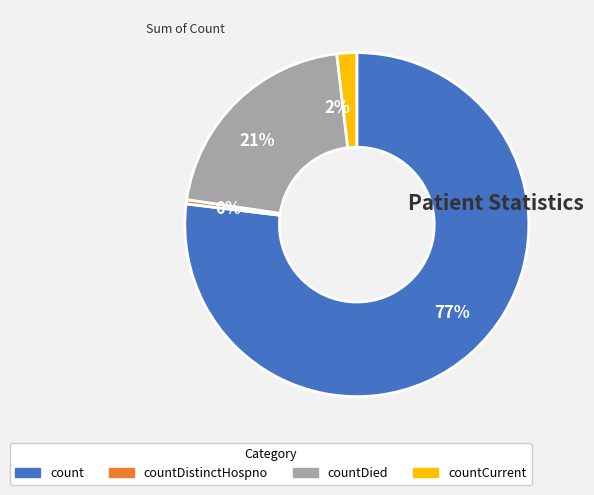

Is there any slice that represents more than half of the pie?

Yes